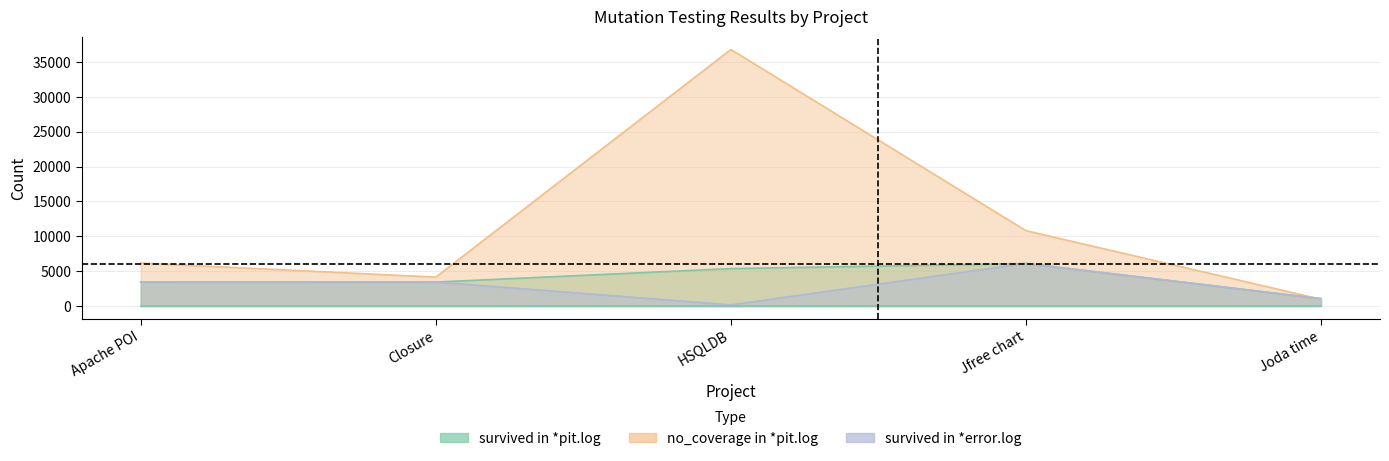

Between Jfree chart and Joda time, which series saw the biggest shift?

no_coverage in *pit.log